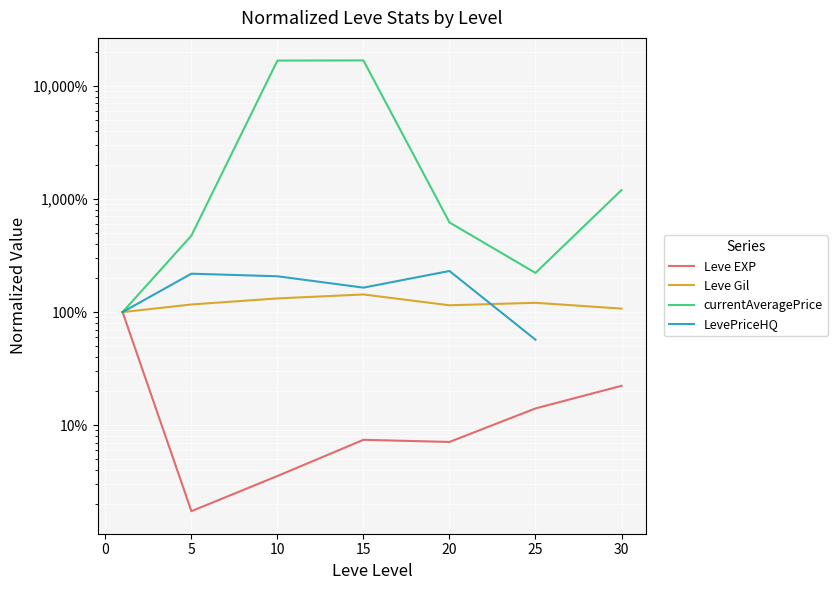

Is this an area chart (filled region under the line)?

No